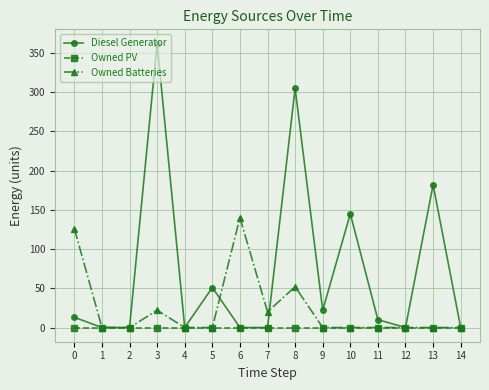

The Owned Batteries series shows 0.0 at 13. True or false?

True